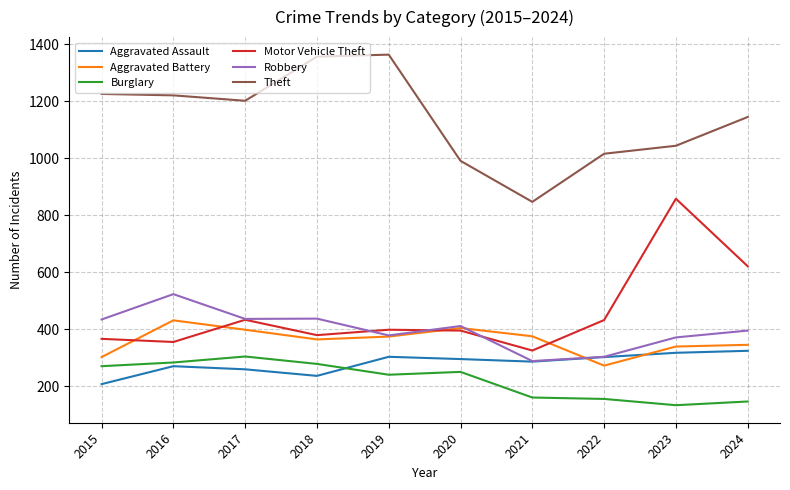

What is the maximum value for Theft?

1364